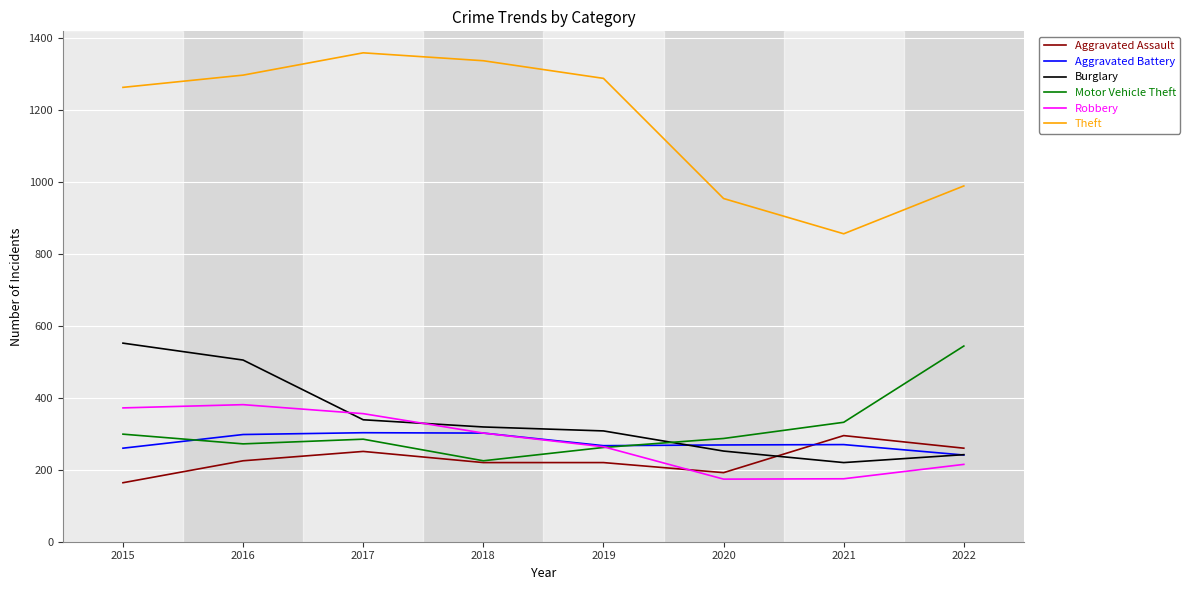

Which category has the highest value across all series?

2017